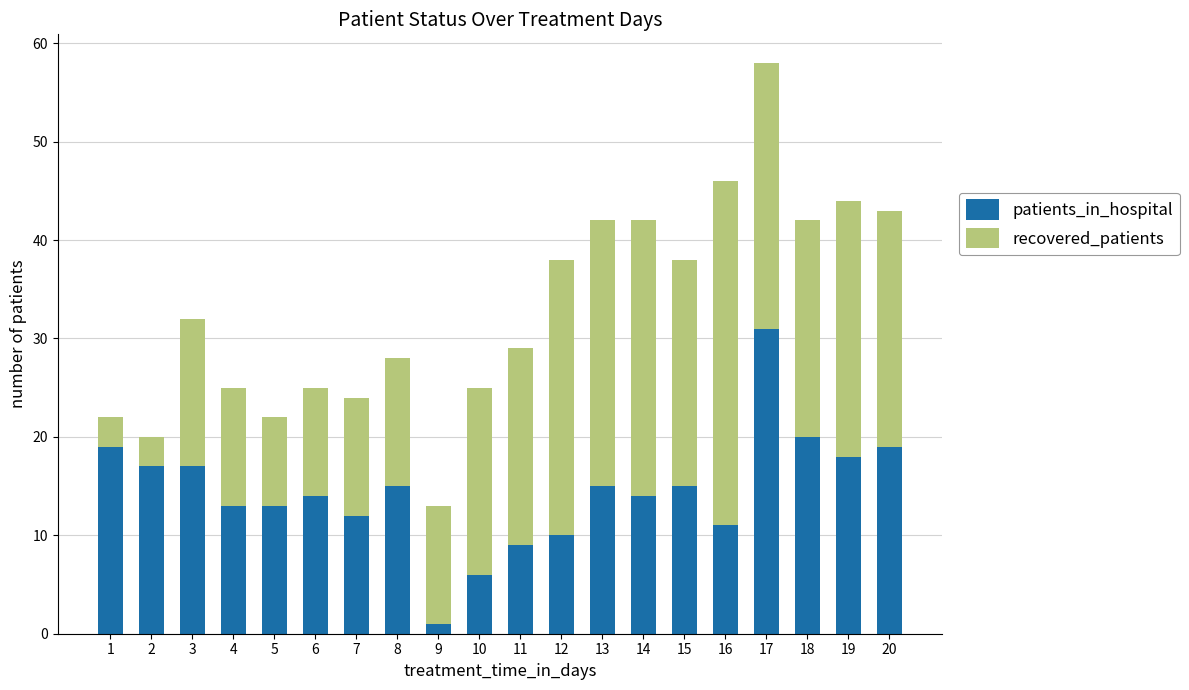

Are the bars horizontal?

No